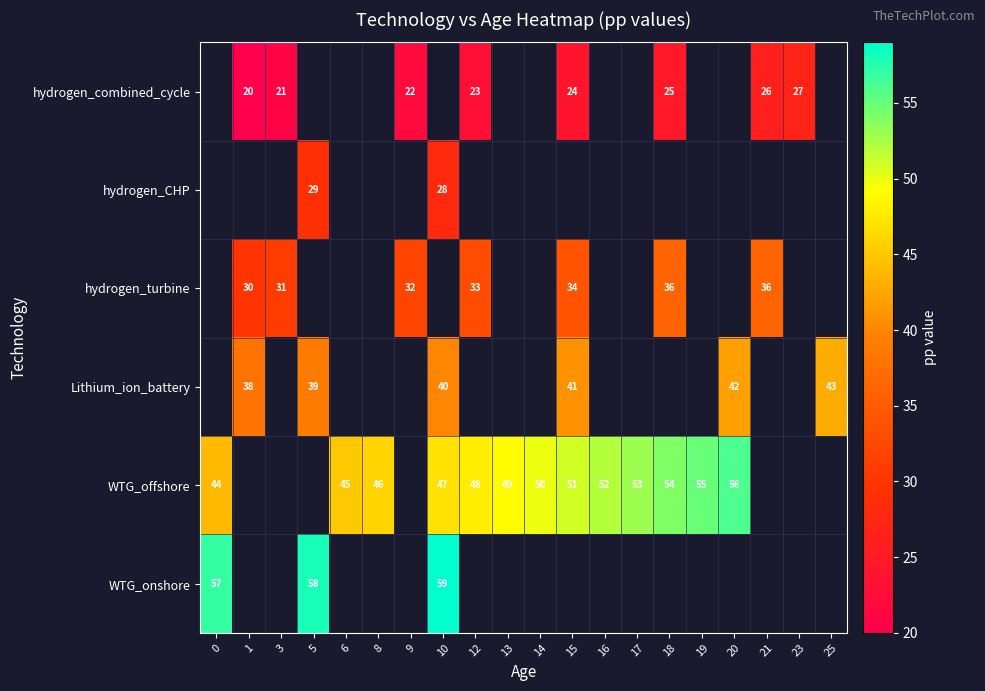

The value of hydrogen_combined_cycle at 21 is 18. True or false?

False